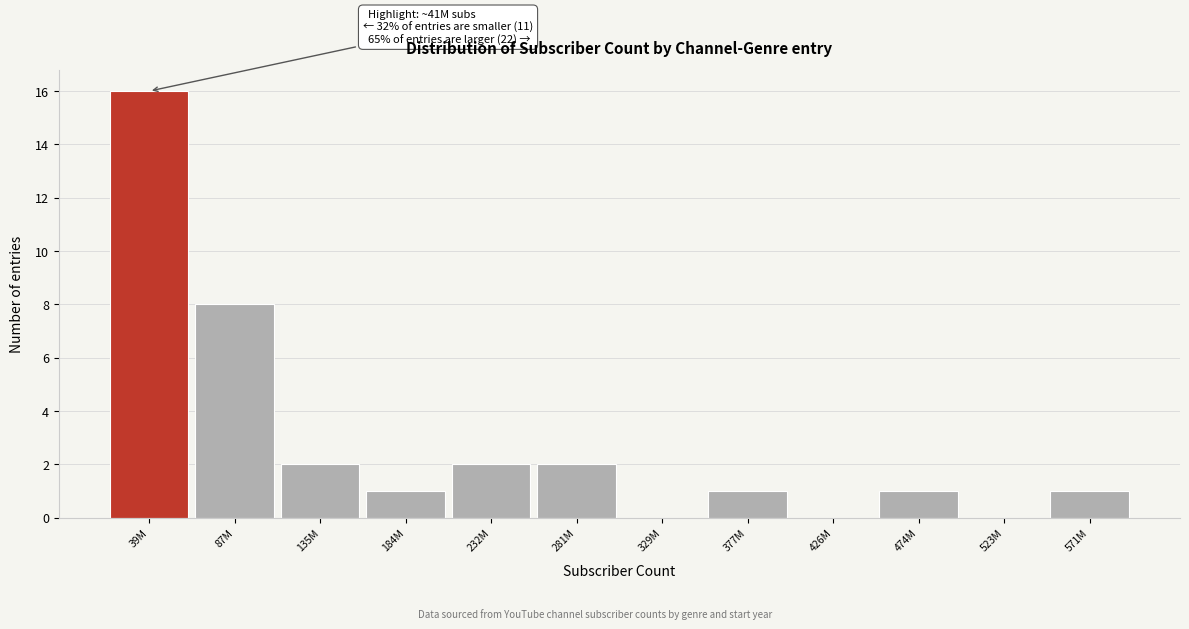

Reading left to right, list all the values displayed in this chart.

39M=16	87M=8	135M=2	184M=1	232M=2	281M=2	329M=0	377M=1	426M=0	474M=1	523M=0	571M=1